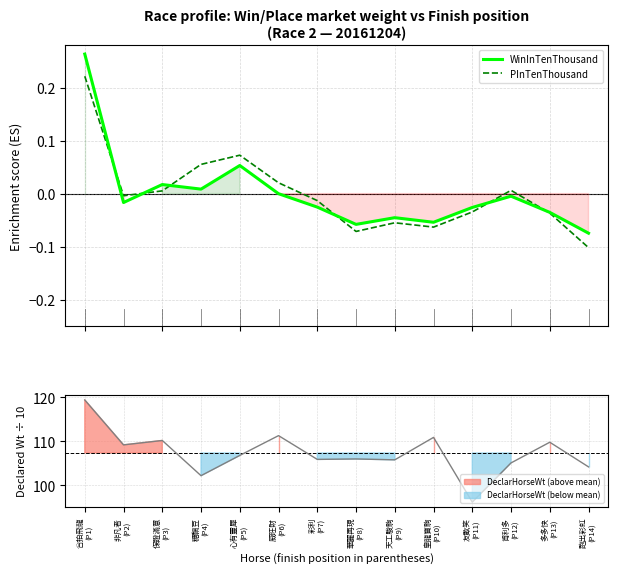

Where is PInTenThousand nearest to the value 0?

非凡者
(P2)